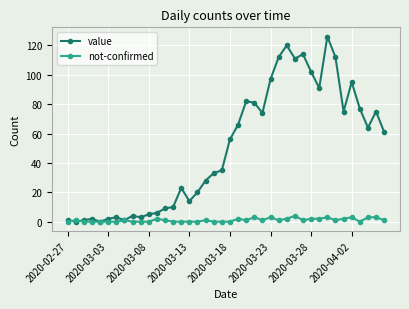

How many series are shown in this chart?

2